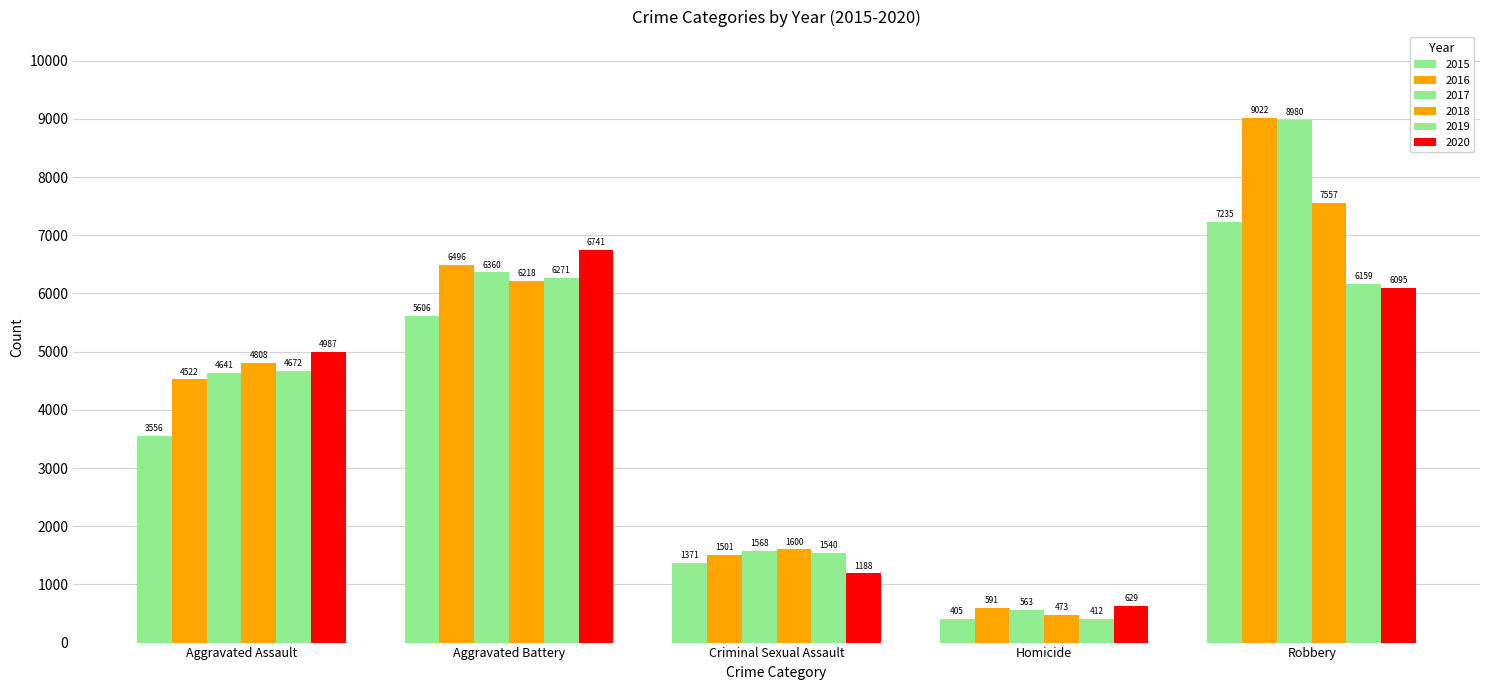

How many bars are there in each group?

6